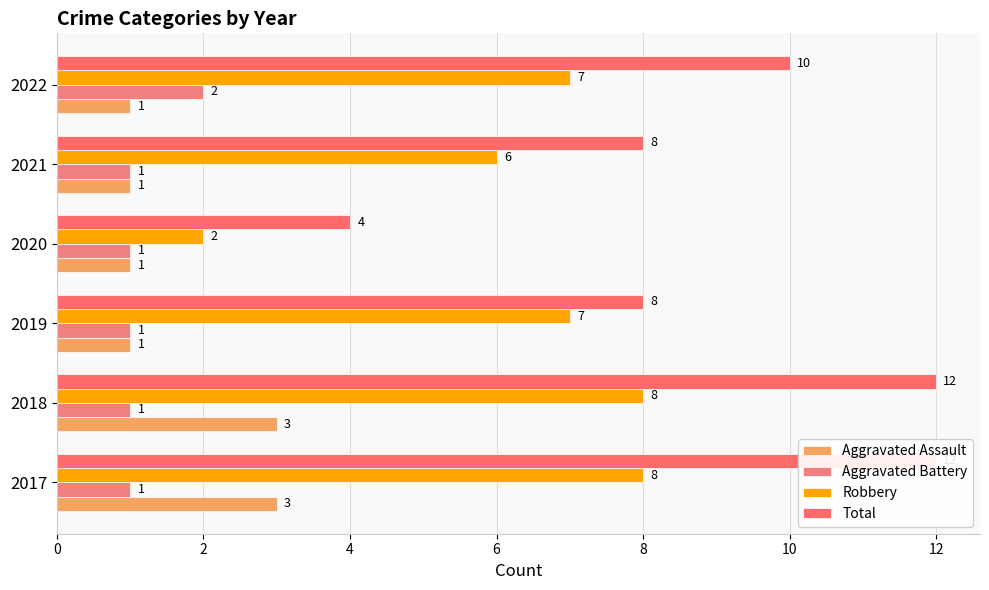

What is the maximum value for Total?

12